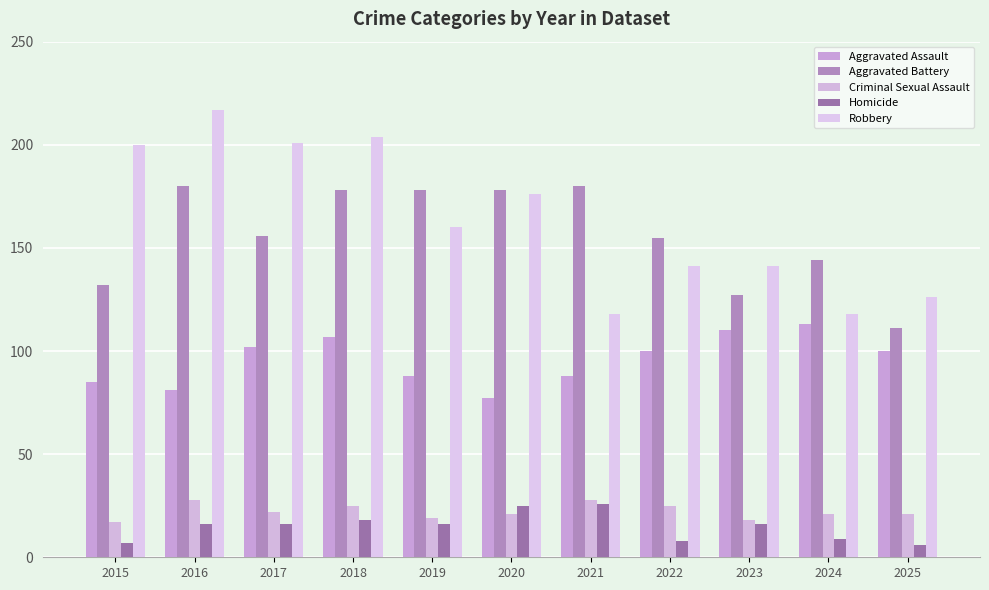

At which label is Aggravated Assault closest to 95?

2022